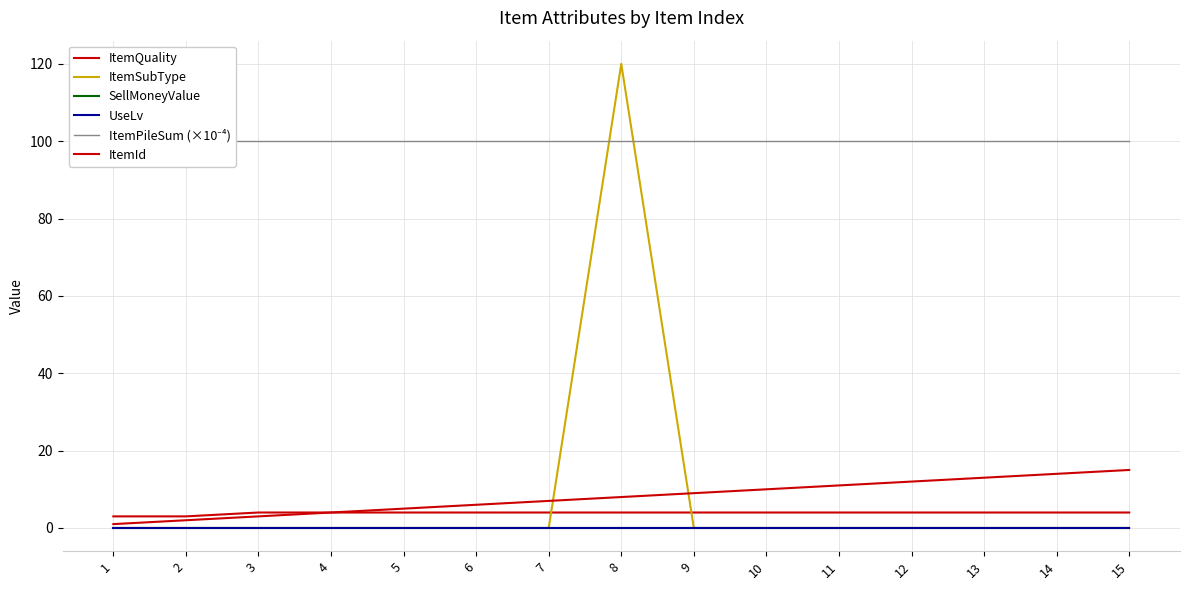

What is the difference between the ItemId values at 14 and 6?

8.0